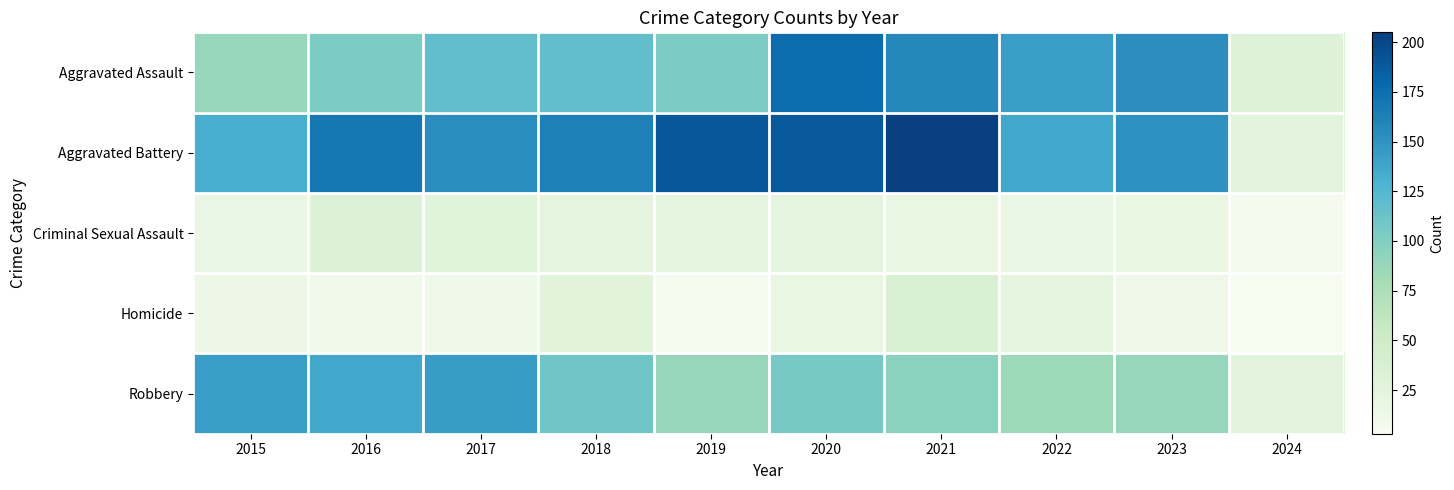

Reading right to left, list all the values displayed in this chart.

Aggravated Assault: 2024=30	2023=153	2022=143	2021=157	2020=176	2019=103	2018=118	2017=118	2016=103	2015=89
Aggravated Battery: 2024=25	2023=151	2022=137	2021=205	2020=188	2019=190	2018=163	2017=154	2016=168	2015=133
Criminal Sexual Assault: 2024=6	2023=19	2022=16	2021=19	2020=24	2019=24	2018=23	2017=28	2016=32	2015=18
Homicide: 2024=3	2023=12	2022=22	2021=37	2020=19	2019=5	2018=26	2017=11	2016=10	2015=15
Robbery: 2024=25	2023=89	2022=85	2021=95	2020=107	2019=88	2018=110	2017=144	2016=137	2015=143